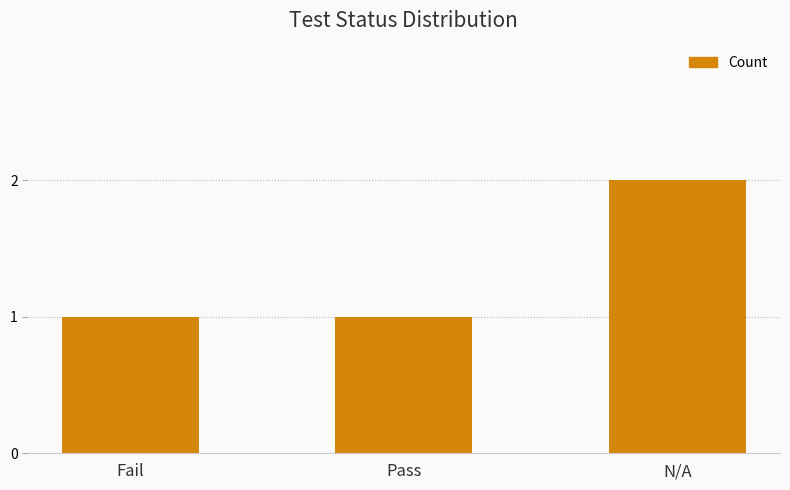

Approximately how many times larger is the value at Fail compared to Pass?

1.0